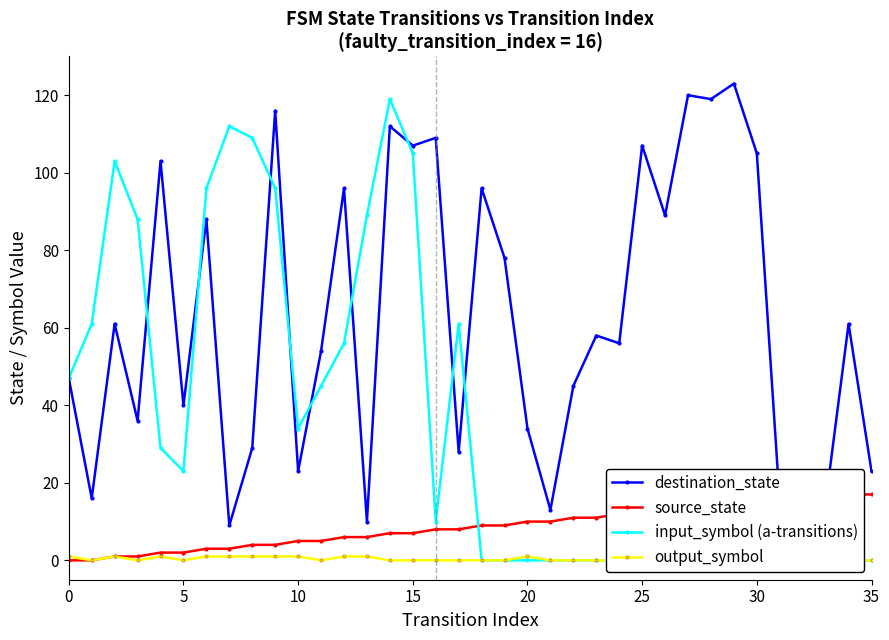

Between 18 and 14, which is larger?

14